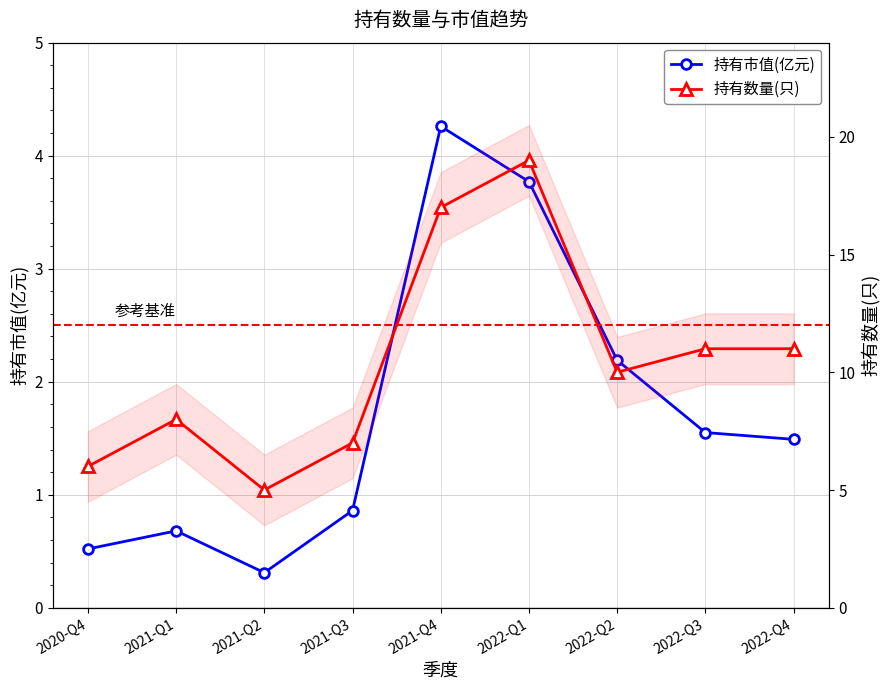

List the series in order of their peak value, lowest first.

持有市值(亿元), 持有数量(只)